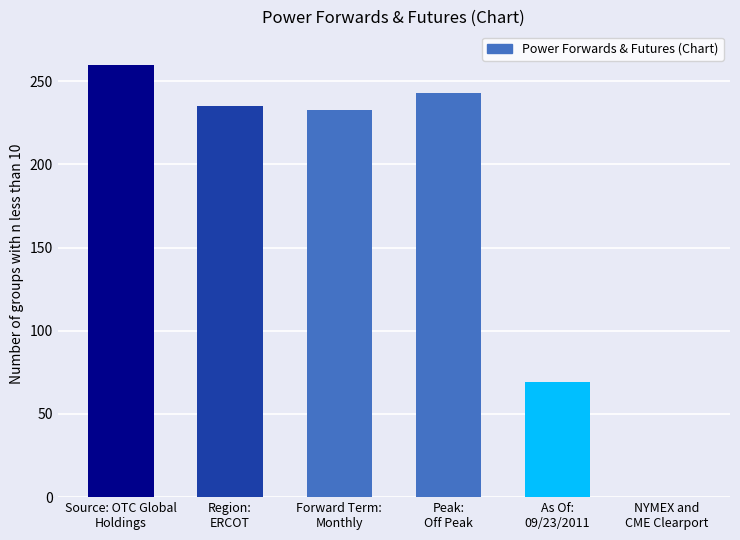

The chart shows a value of 391 at Forward Term:
Monthly. True or false?

False